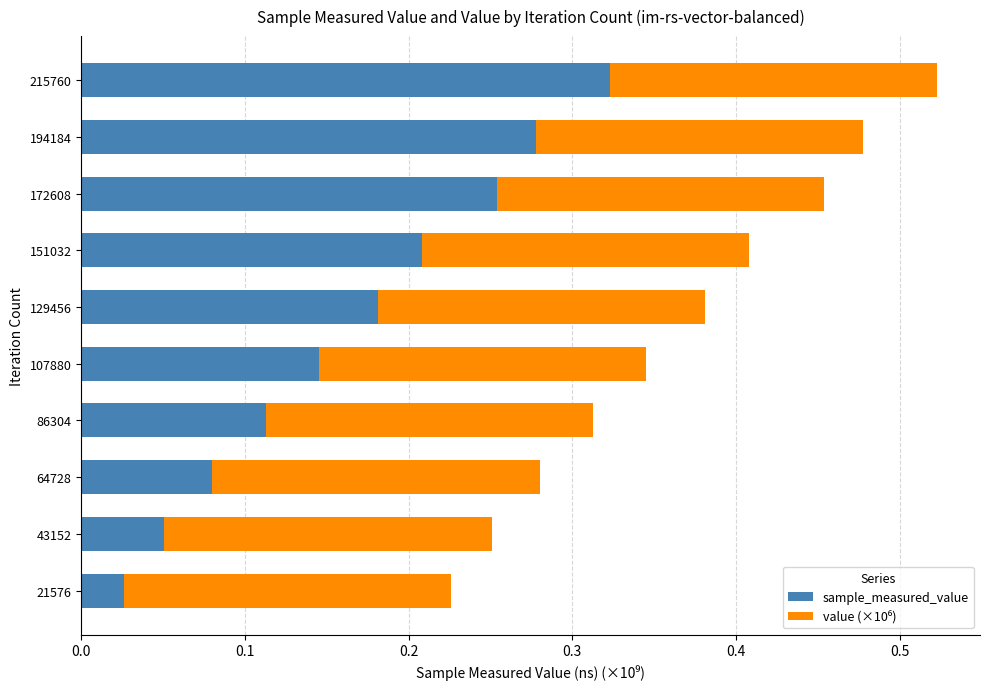

At which category is the sum across all series the highest?

215760